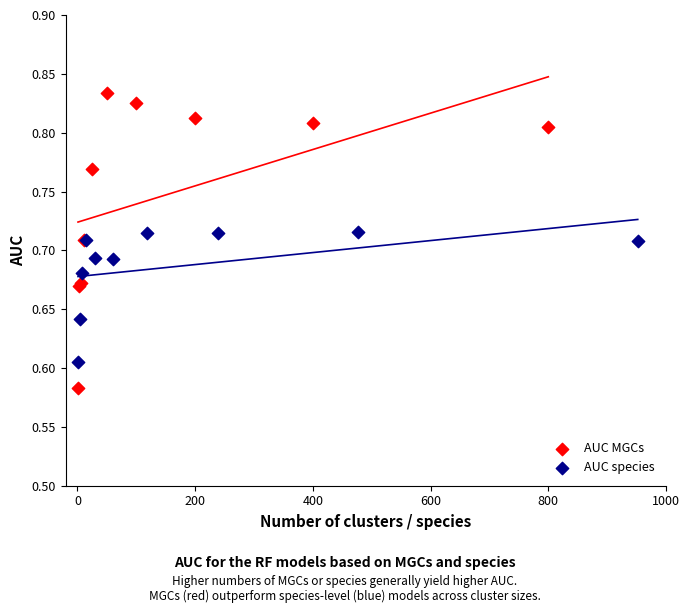

Which series contains the highest Y value?

AUC MGCs